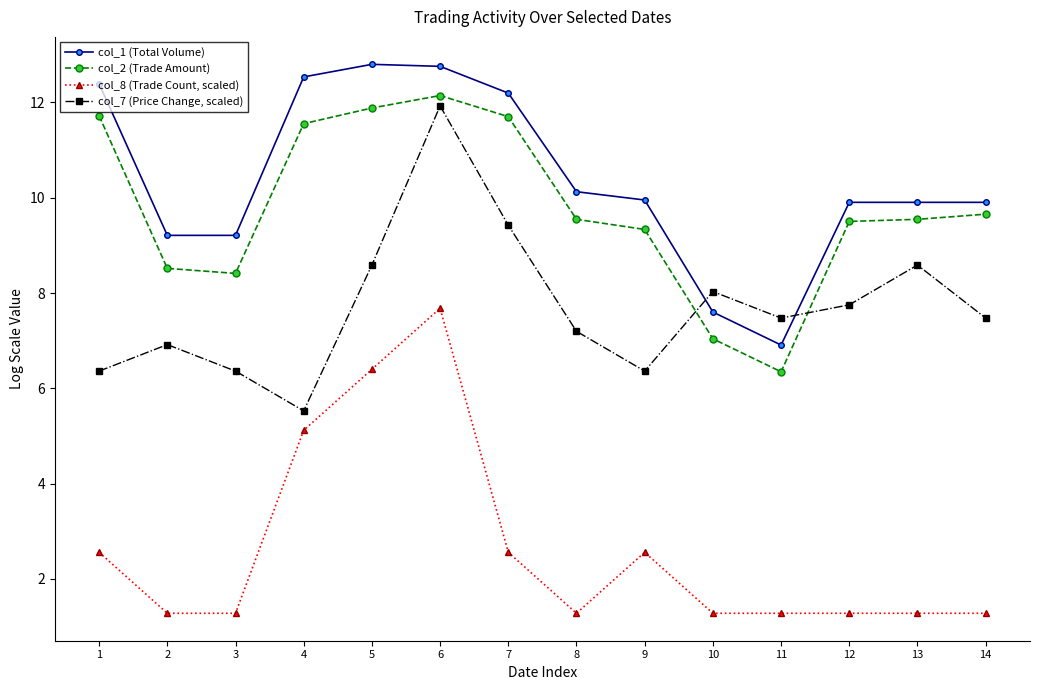

What is the greatest value displayed?

12.8